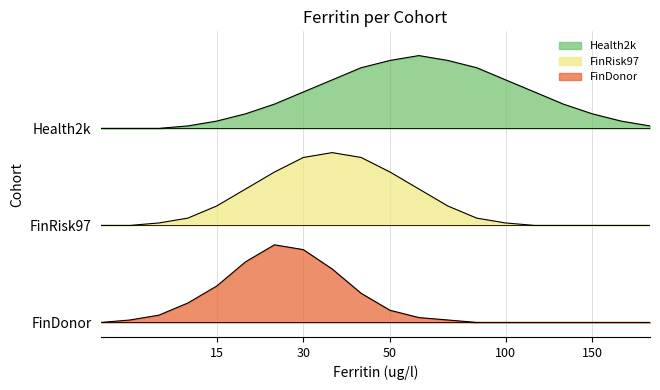

What is the value of the FinRisk97 point at the 9th from the left?

1.0